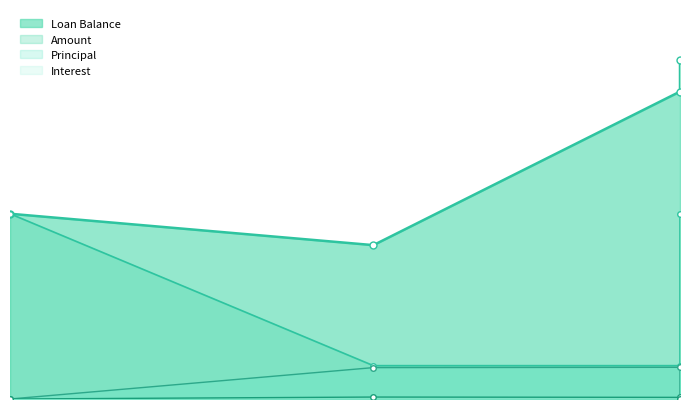

Does the chart have visible grid lines?

No